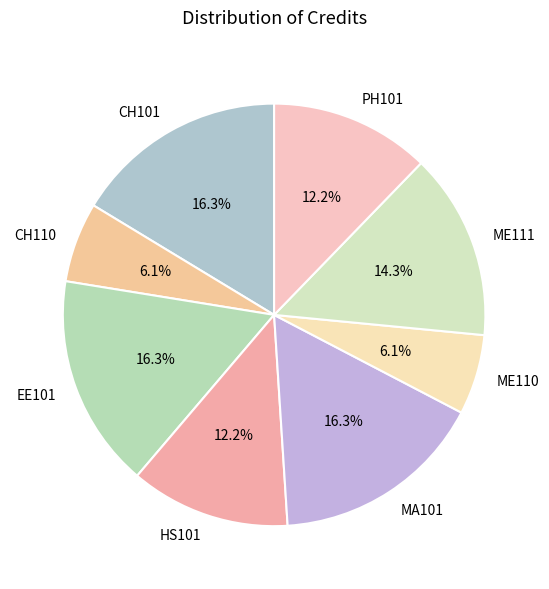

What percentage is NOT represented by ME111?

85.7%